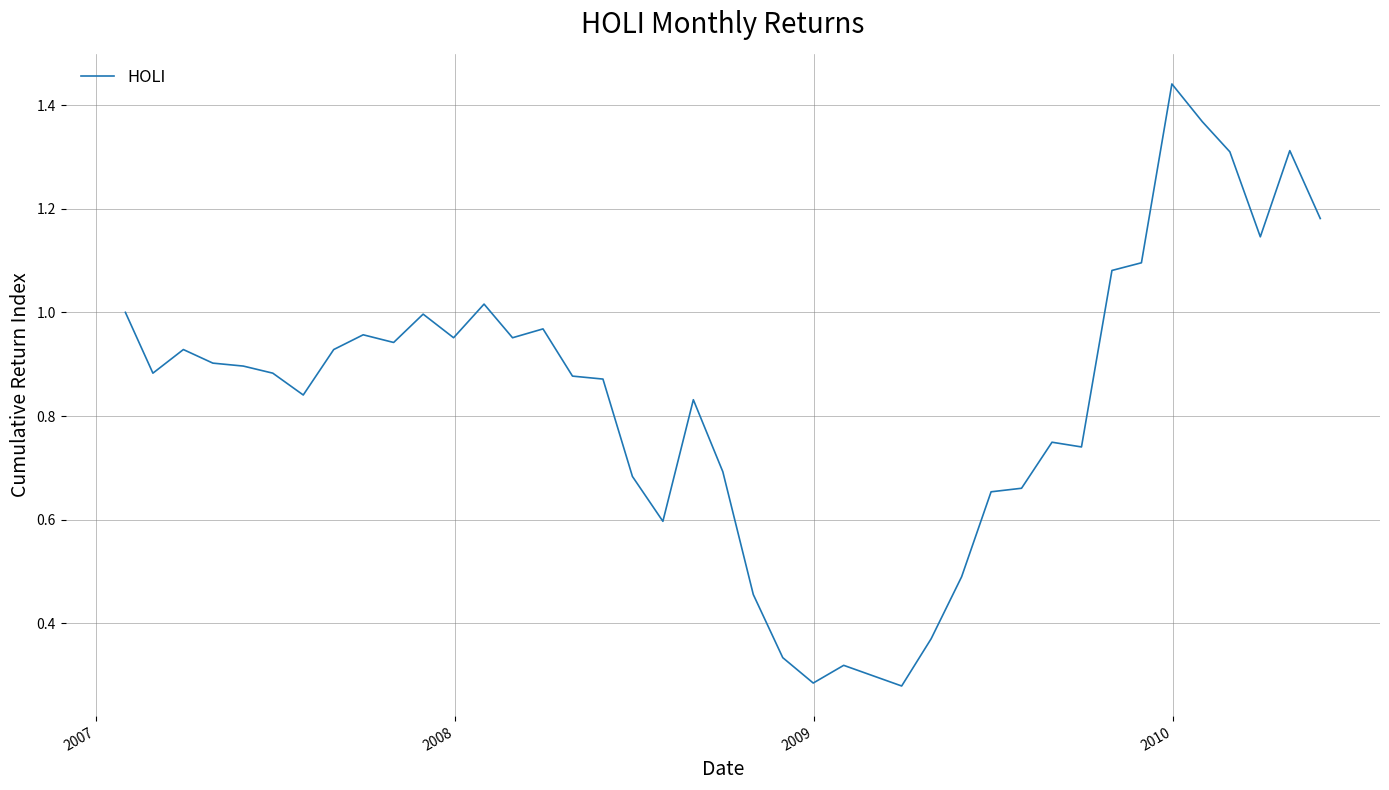

What is the maximum value shown in the chart?

1.4